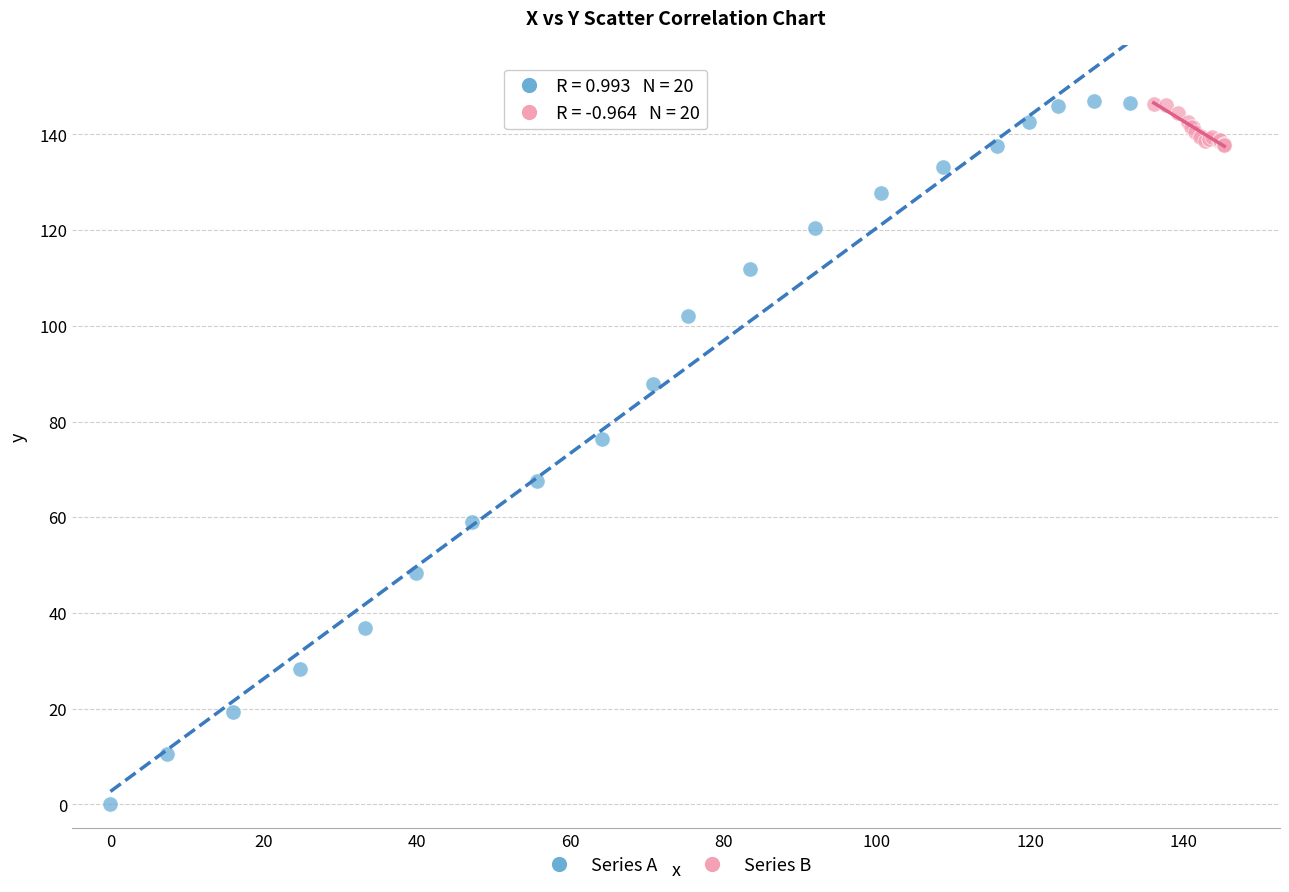

What are all the series names shown in the legend?

Series A, Series B